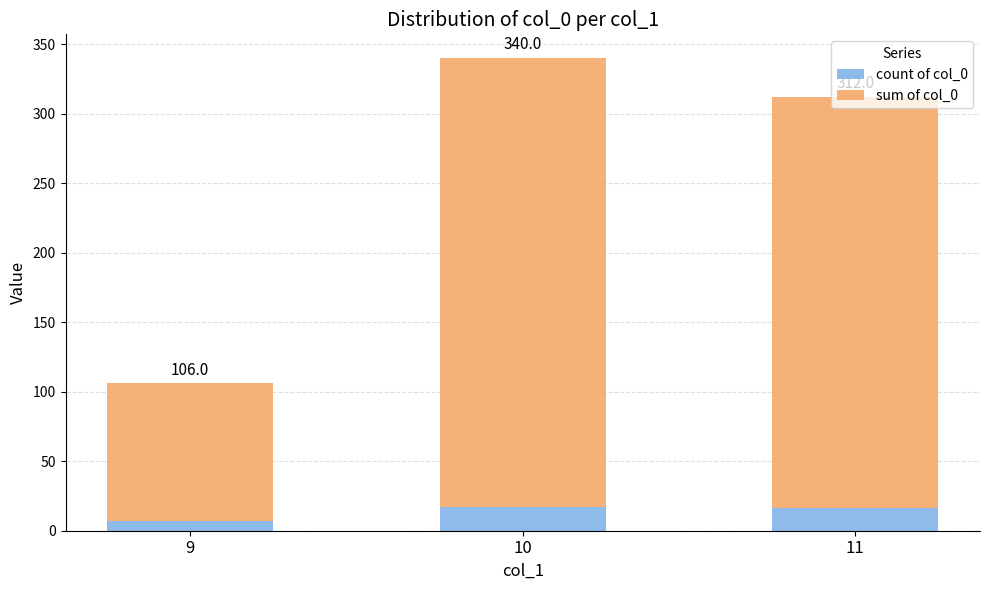

The sum of col_0 series shows 552 at 10. True or false?

False